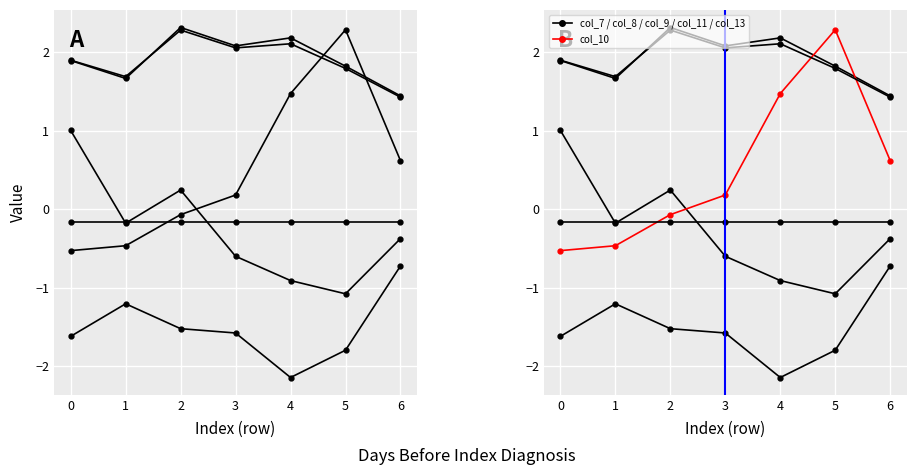

Which label corresponds to the smallest value in the chart?

4